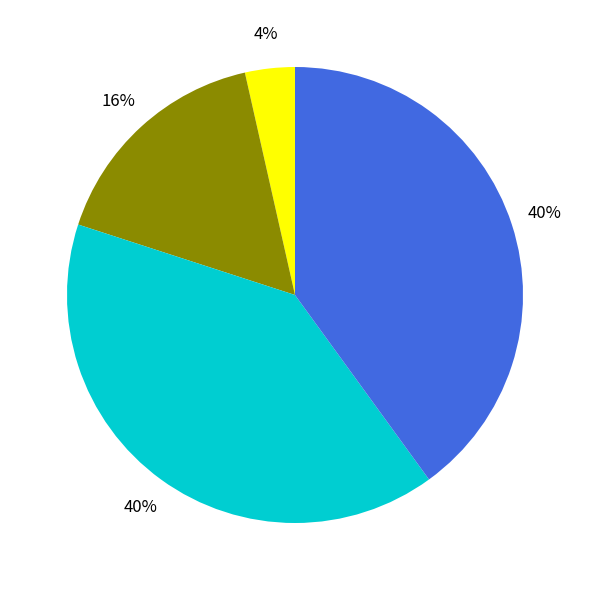

To the nearest percent, what is the average slice percentage?

25%